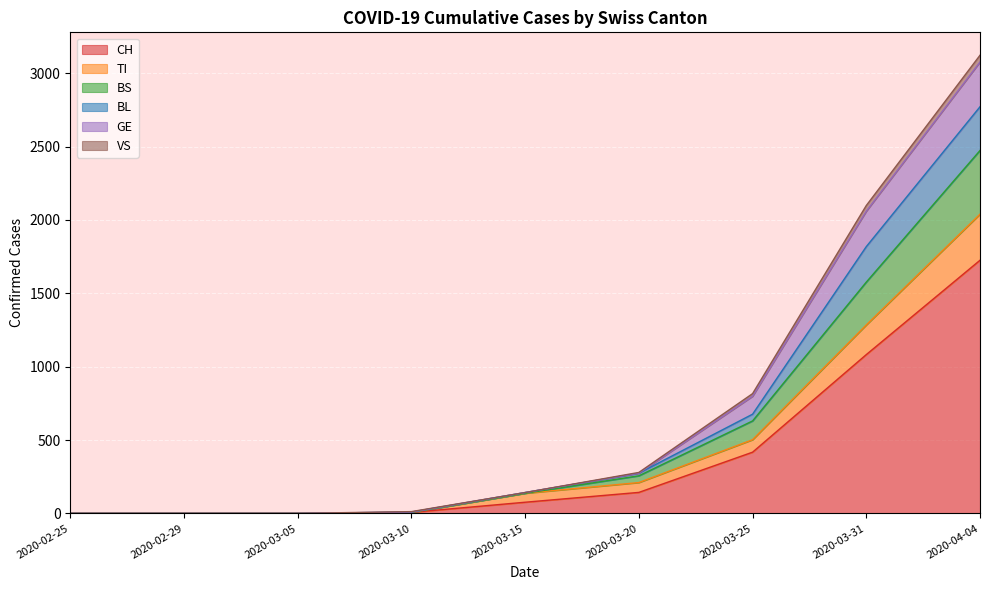

Rank the categories by BS value from lowest to highest.

2020-02-25, 2020-02-29, 2020-03-05, 2020-03-10, 2020-03-15, 2020-03-20, 2020-03-25, 2020-03-31, 2020-04-04